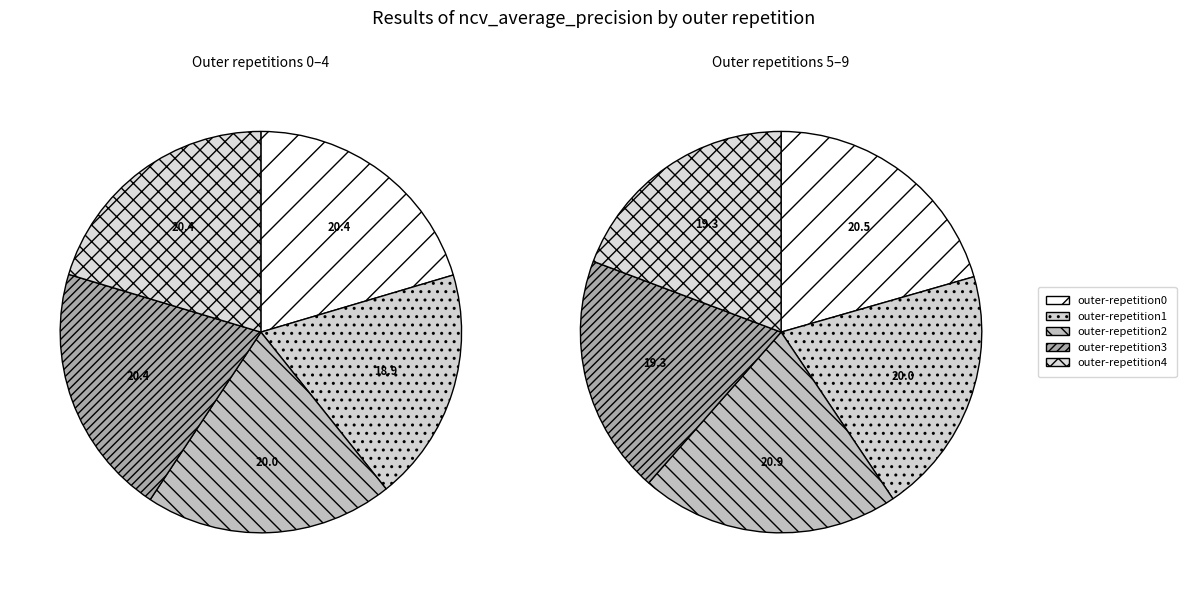

Is the sum of outer-repetition3 and outer-repetition5 greater than half?

No